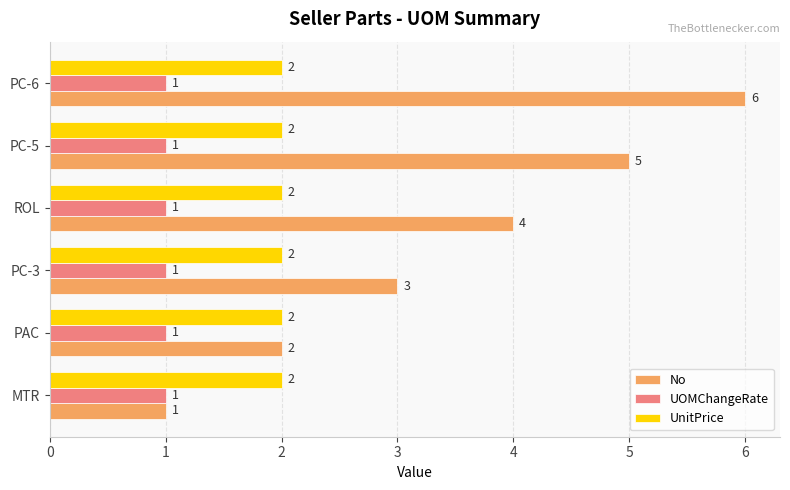

Rank the series by their maximum value, from highest to lowest.

No, UnitPrice, UOMChangeRate